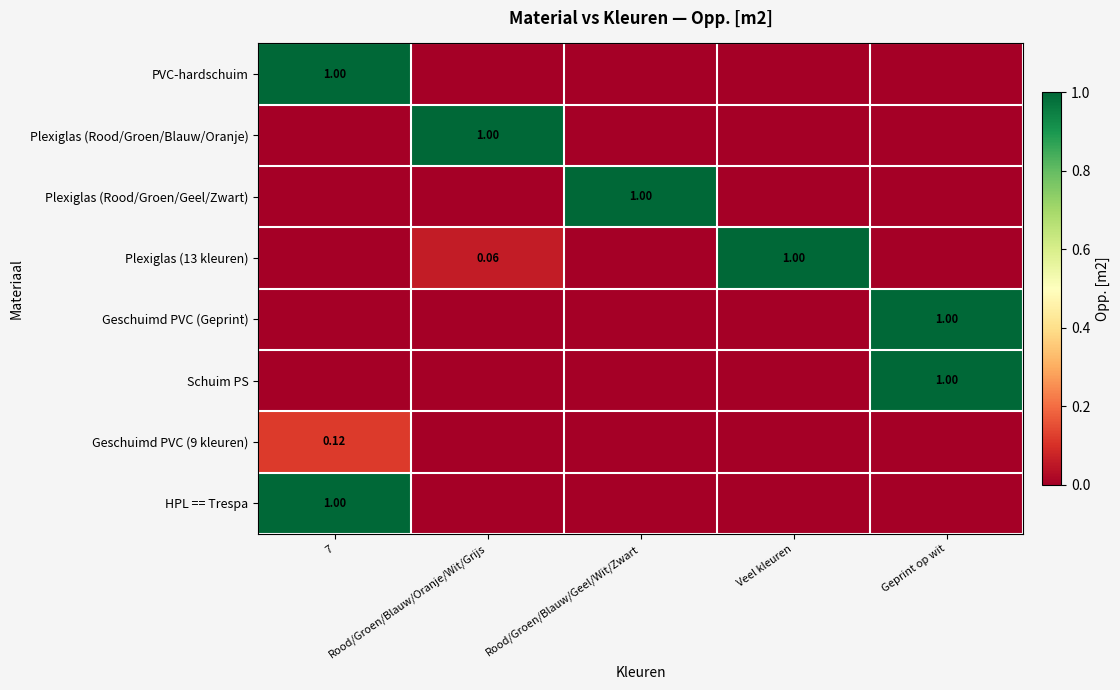

What is the sum of the Plexiglas (13 kleuren) values at Veel kleuren and Geprint op wit?

1.0